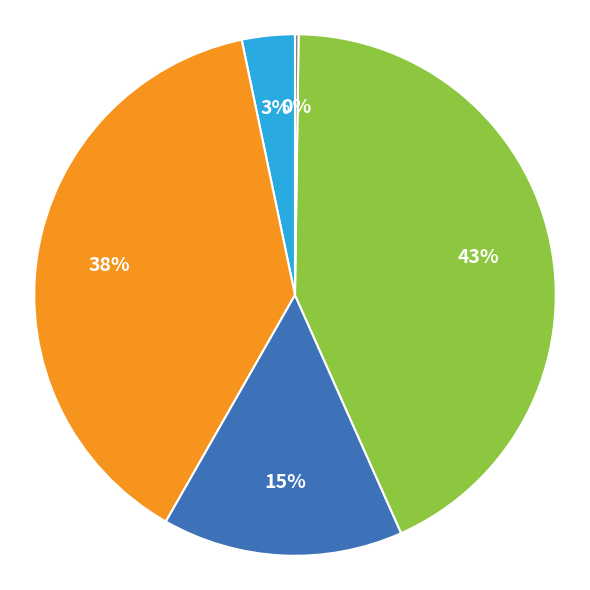

Is there any slice that represents more than half of the pie?

No